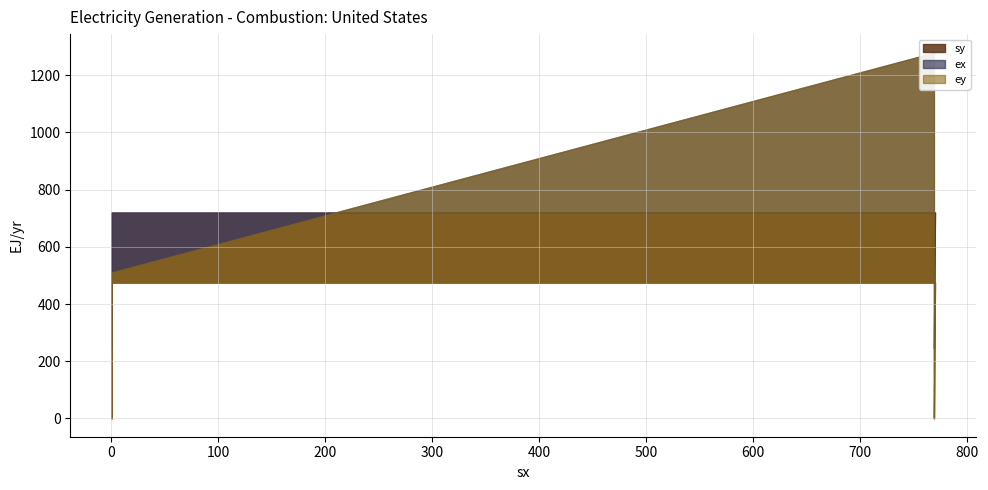

True or false: ey has a value of 355 at 769.

False